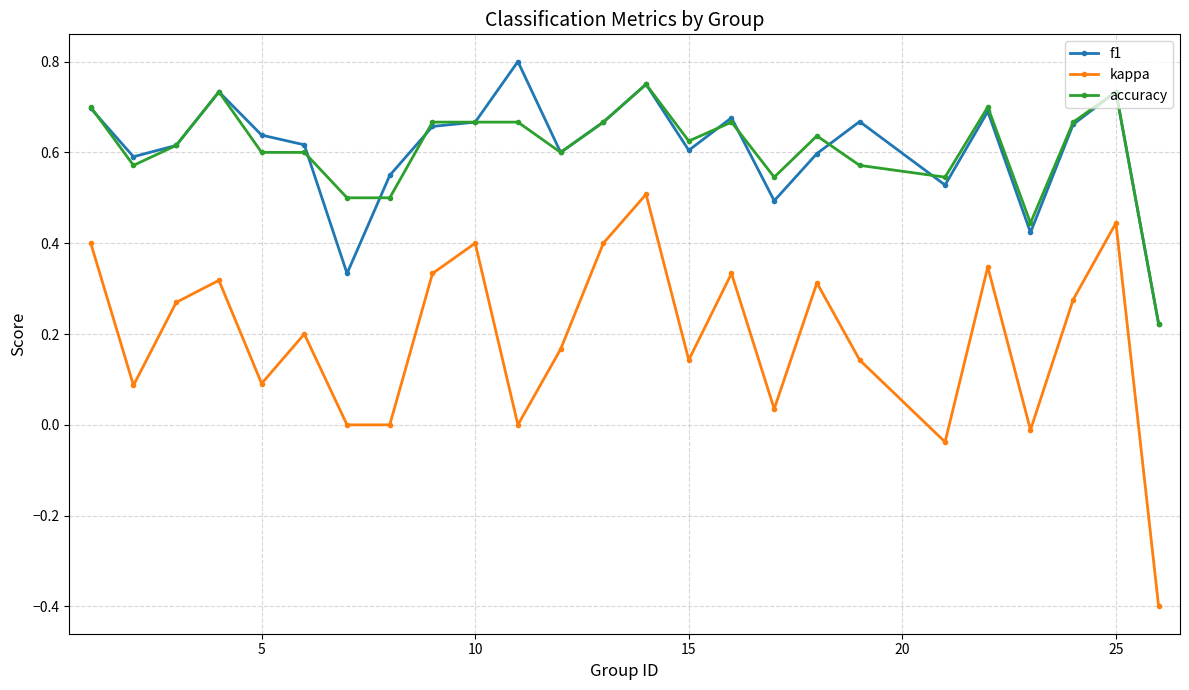

Which series has the widest spread of values?

kappa